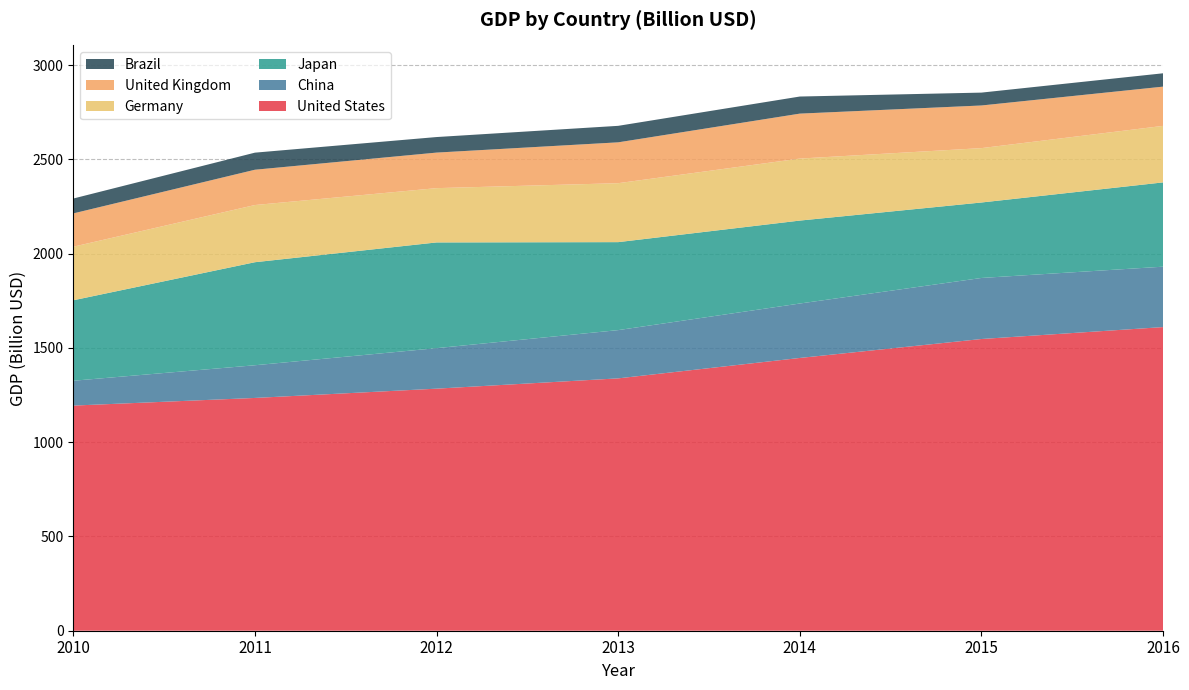

Reading right to left, what are all the values shown in this chart?

United States: 1610.4	1547.2	1446.7	1338.4	1283.8	1234.6	1194.0
China: 320.3	323.8	288.7	255.9	214.8	173.4	131.8
Japan: 447.0	400.3	439.9	466.6	560.7	546.5	426.7
Germany: 299.7	288.4	328.8	312.6	287.9	303.3	284.1
United Kingdom: 208.1	226.2	238.4	216.7	188.6	187.2	176.7
Brazil: 70.8	68.2	90.6	87.5	82.5	90.6	78.9